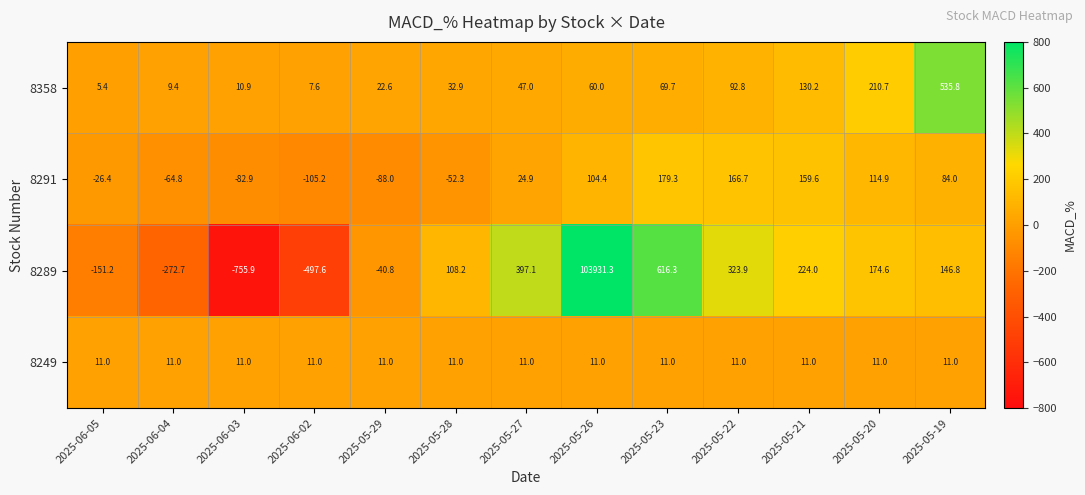

The value of 8289 at 2025-06-04 is -272.7. True or false?

True